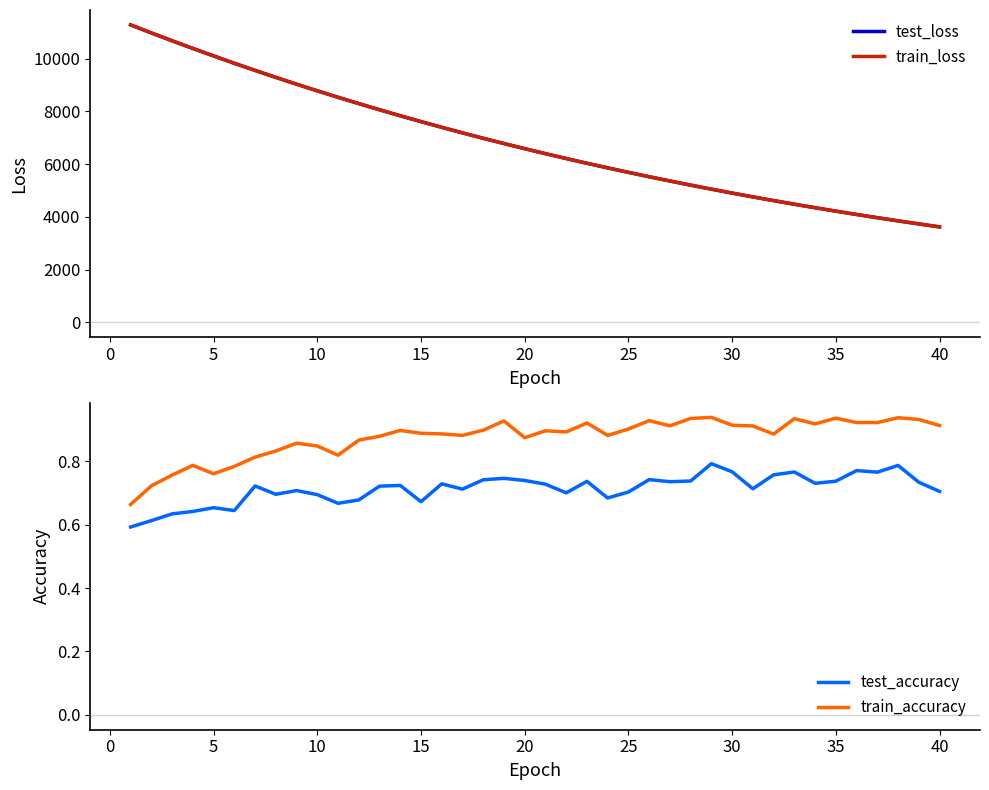

Is this an area chart (filled region under the line)?

No